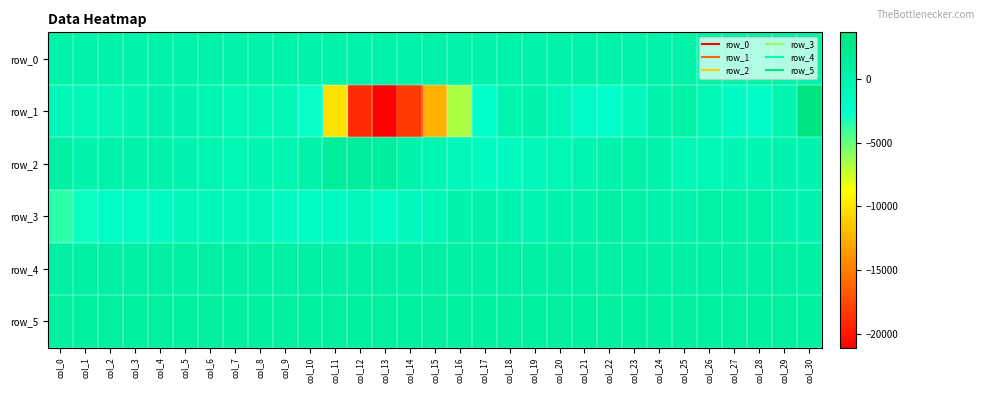

Which series has the largest total across all categories?

row_5